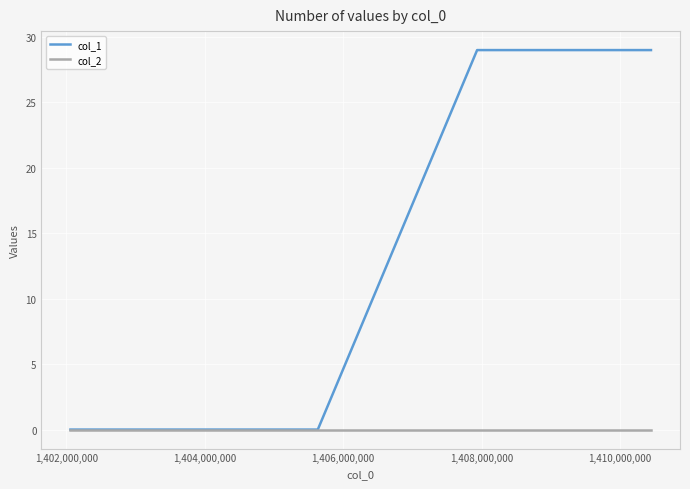

Does the chart display data point markers on the line(s)?

No